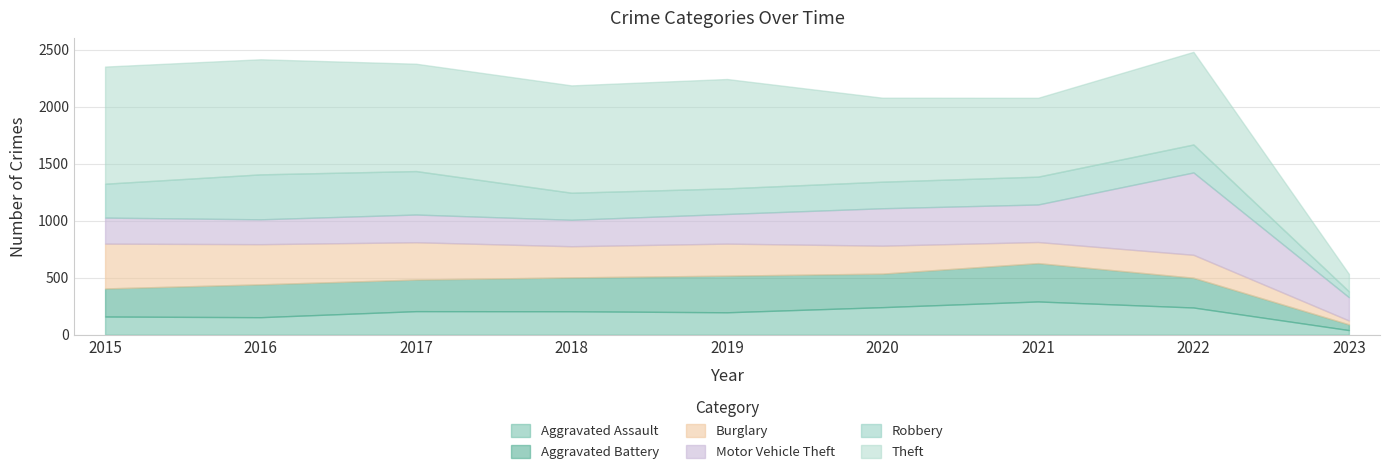

The value of Aggravated Assault at 2019 is 322. True or false?

False